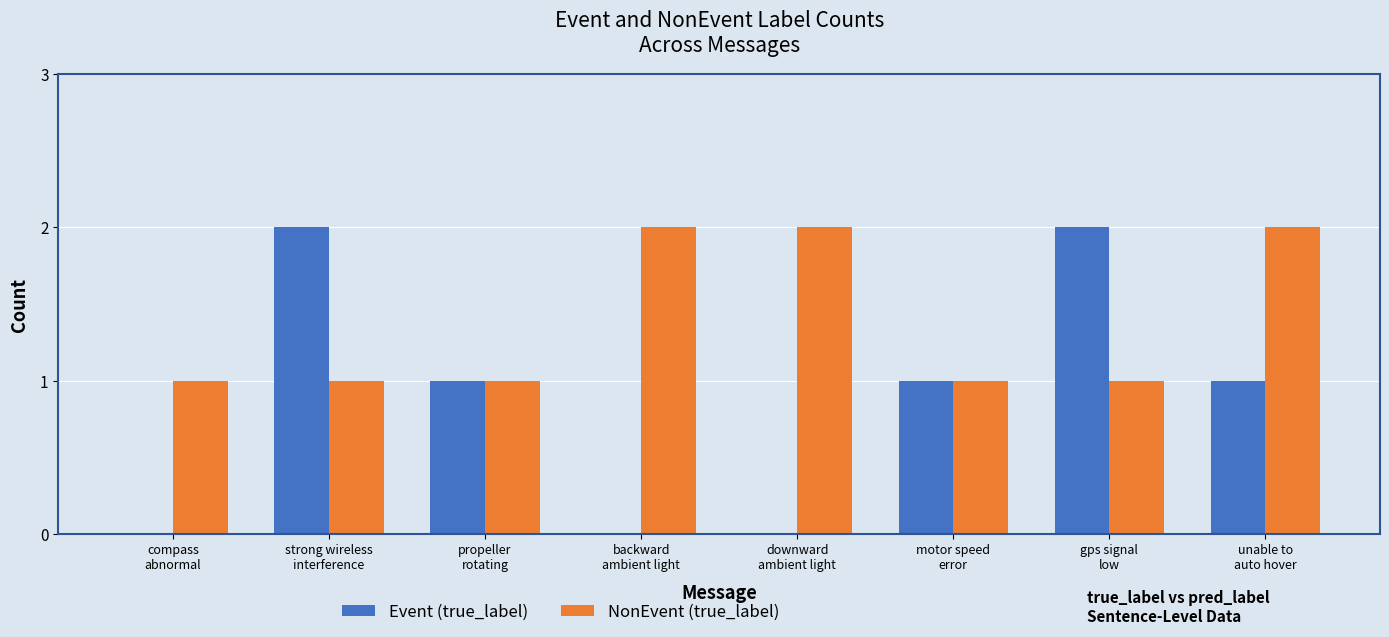

Reading left to right, extract all data points from this chart.

Event (true_label): 0	2	1	0	0	1	2	1
NonEvent (true_label): 1	1	1	2	2	1	1	2